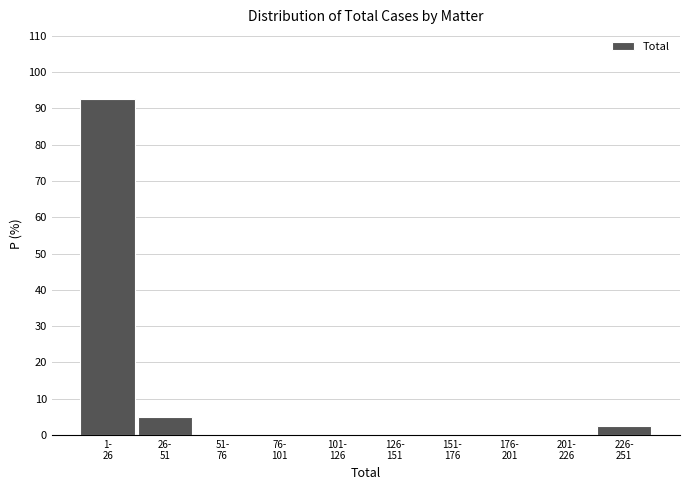

What is the sum of all values?

100.0